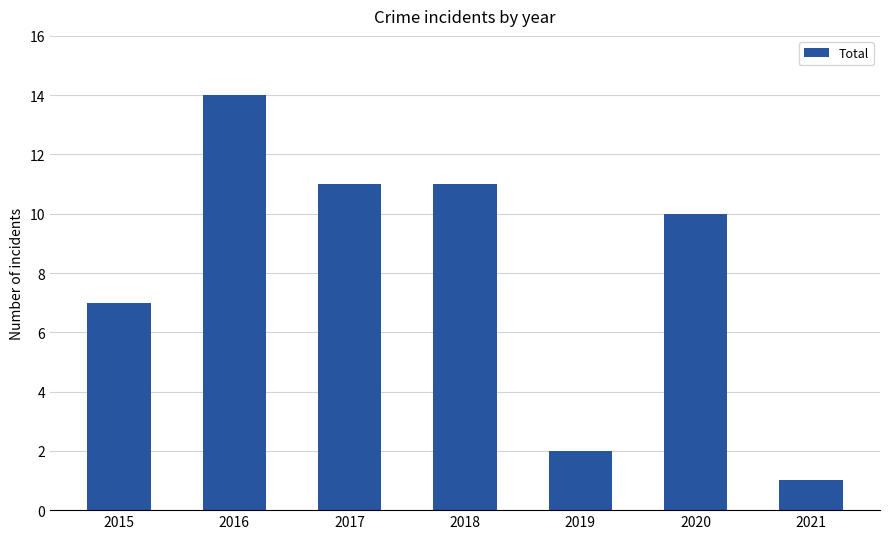

What is the ratio of the value at 2016 to the value at 2017?

1.3